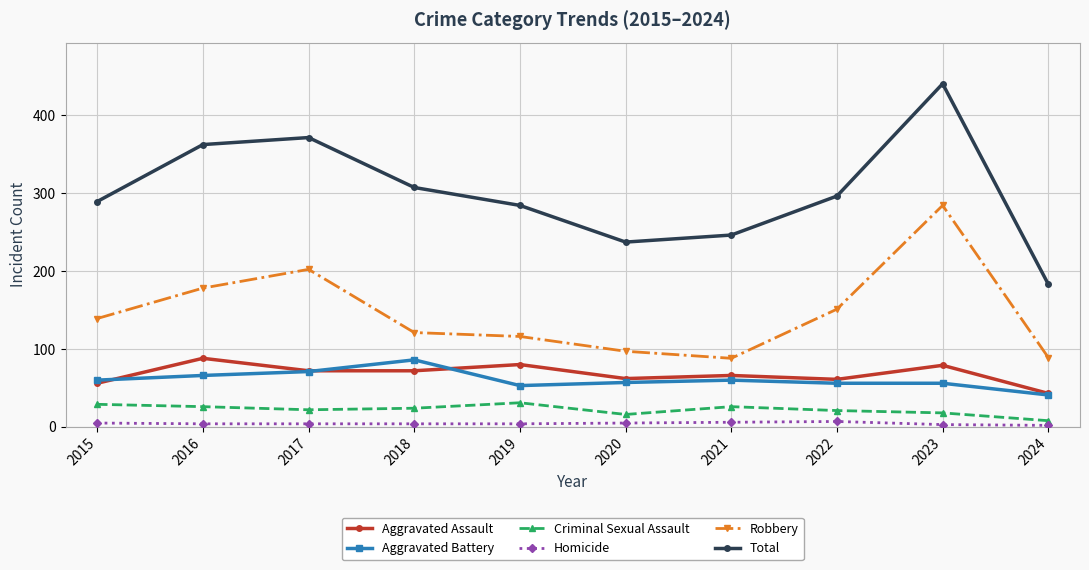

Between 2015 and 2016, which series saw the biggest shift?

Total